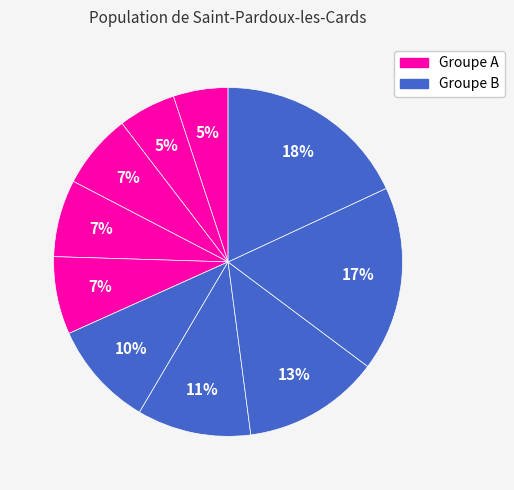

How many segments does this pie chart have?

10